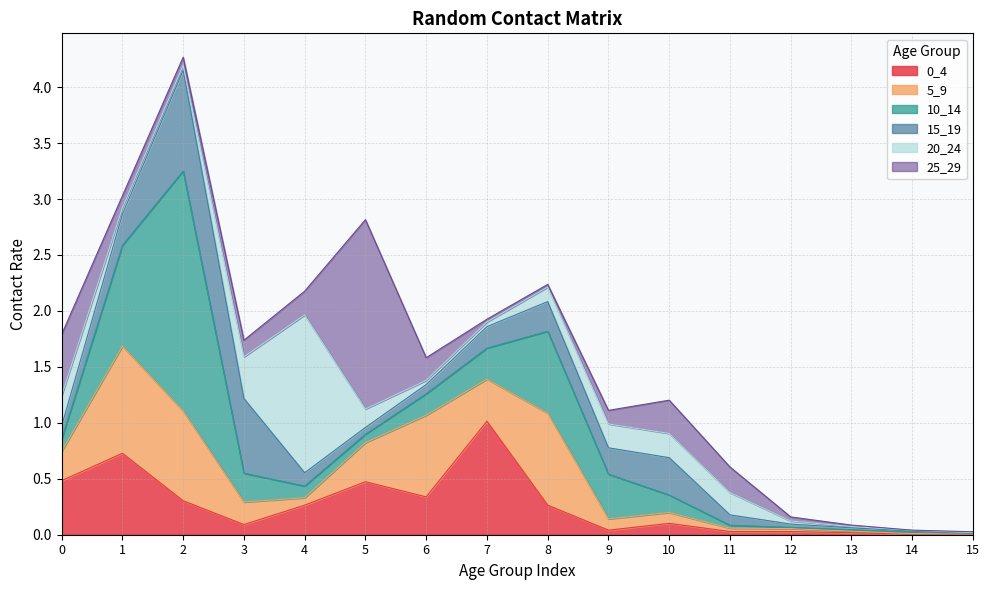

True or false: 25_29 has more than 1 points higher than both neighbors.

True